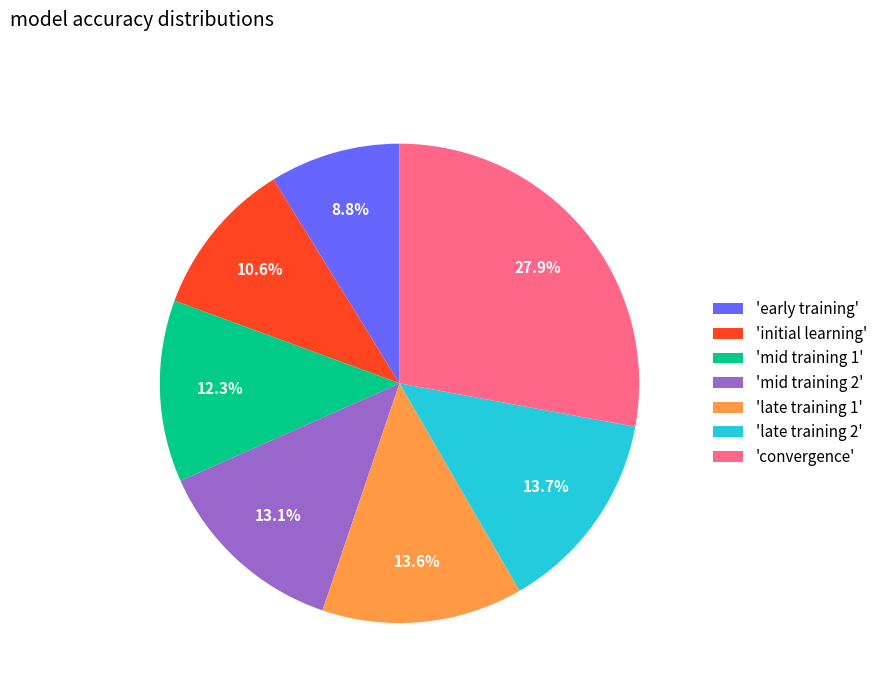

Does any single category account for the majority?

No